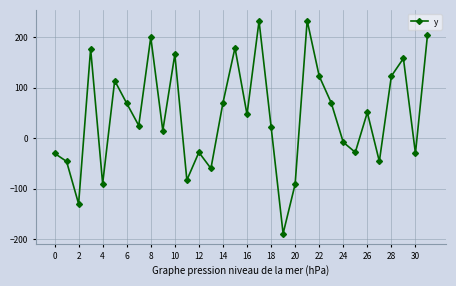

What is the maximum value shown in the chart?

233